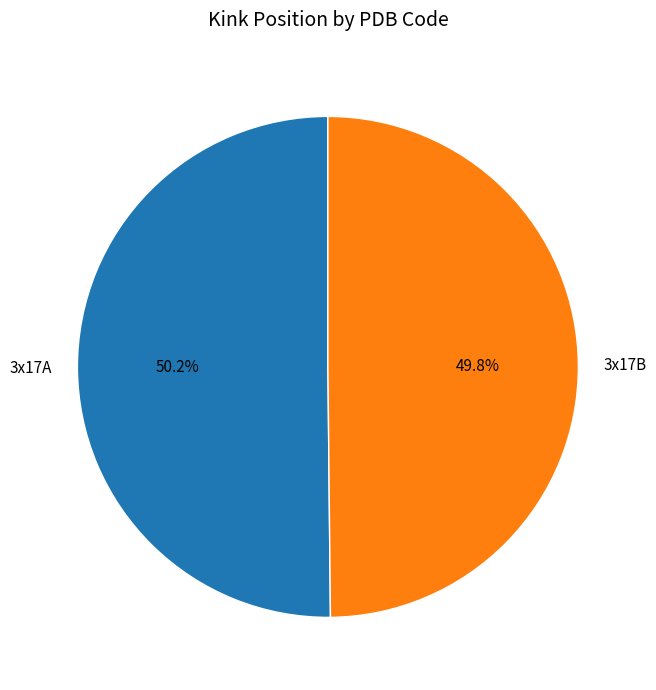

Count the number of slices in the pie.

2